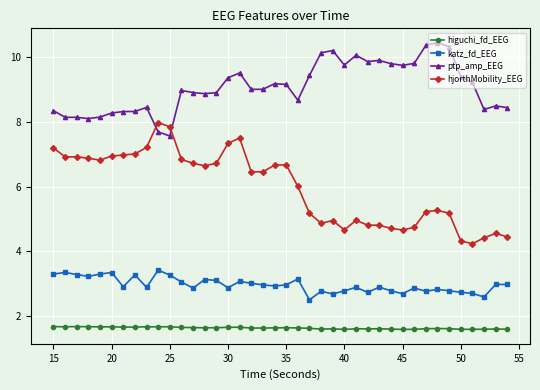

Rank the series by their maximum value, from highest to lowest.

ptp_amp_EEG, hjorthMobility_EEG, katz_fd_EEG, higuchi_fd_EEG